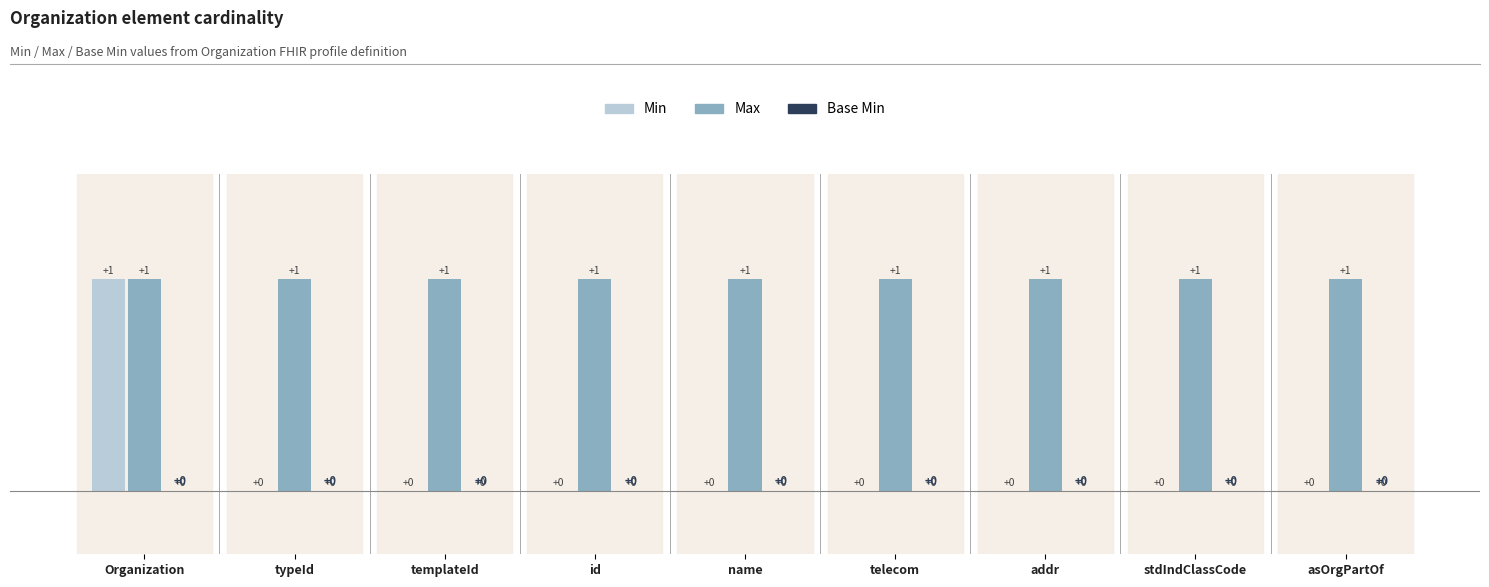

What is the maximum value shown in the chart?

1